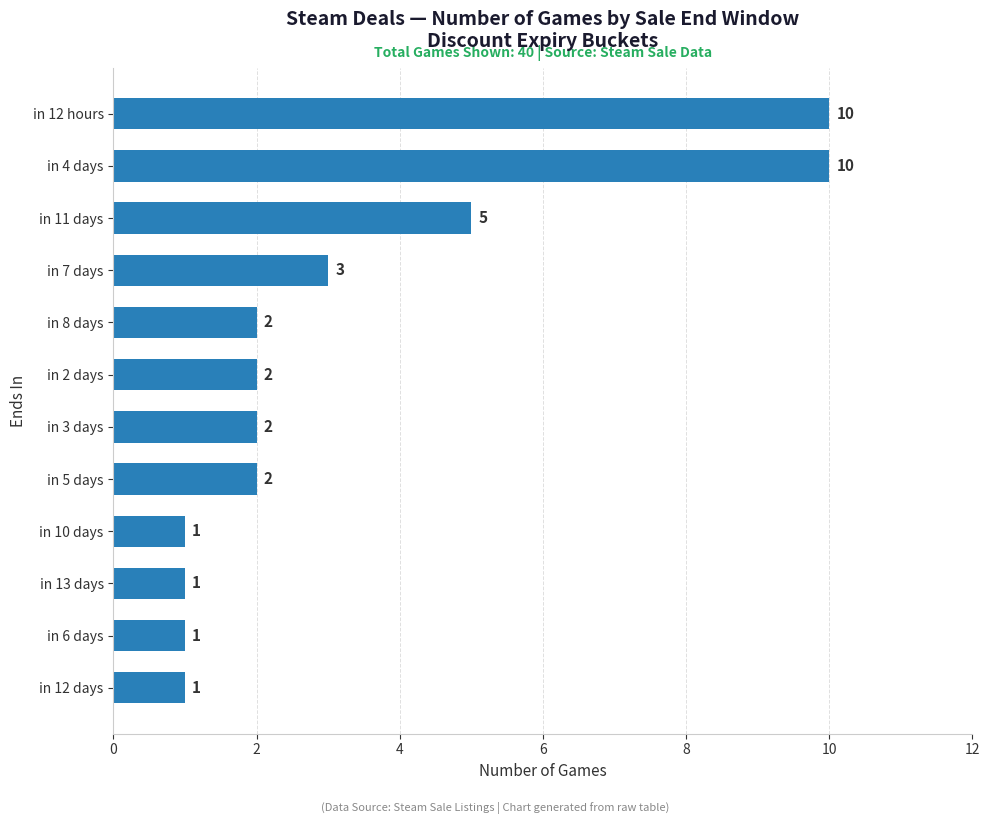

Does the chart contain any negative values?

No